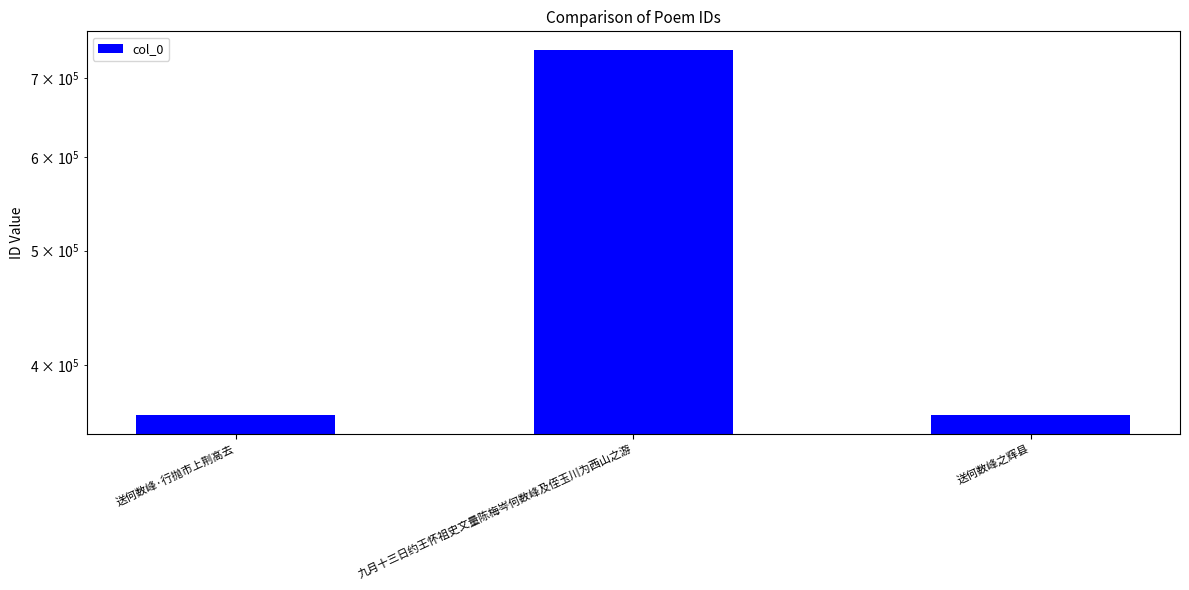

What is the label of the 2nd bar from the right?

九月十三日约王怀祖史文量陈梅岑何数峰及侄玉川为西山之游